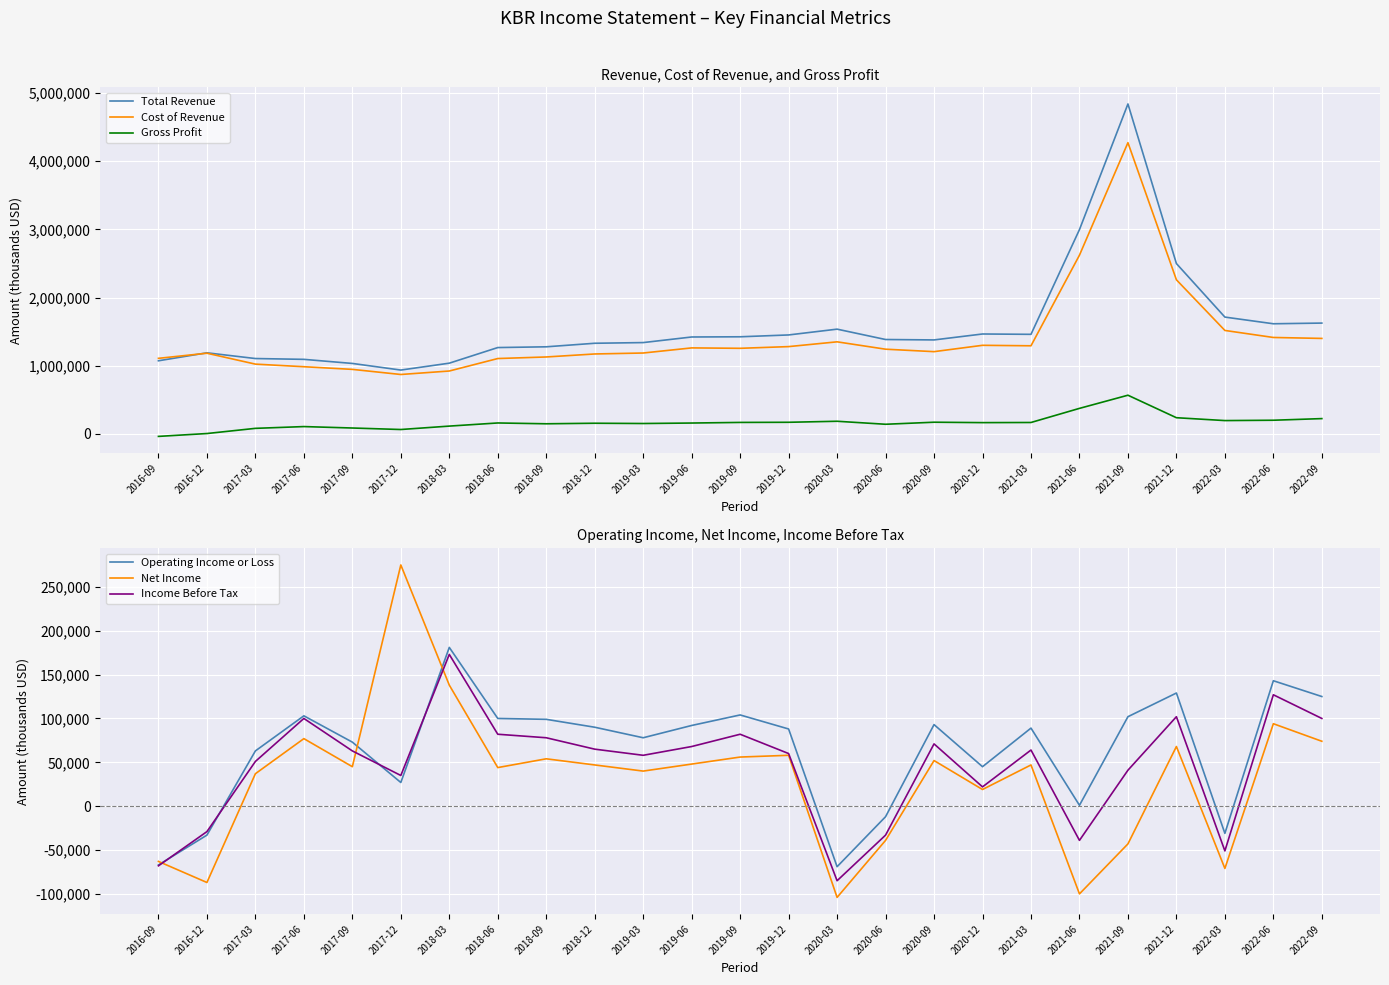

Does the chart display data point markers on the line(s)?

No